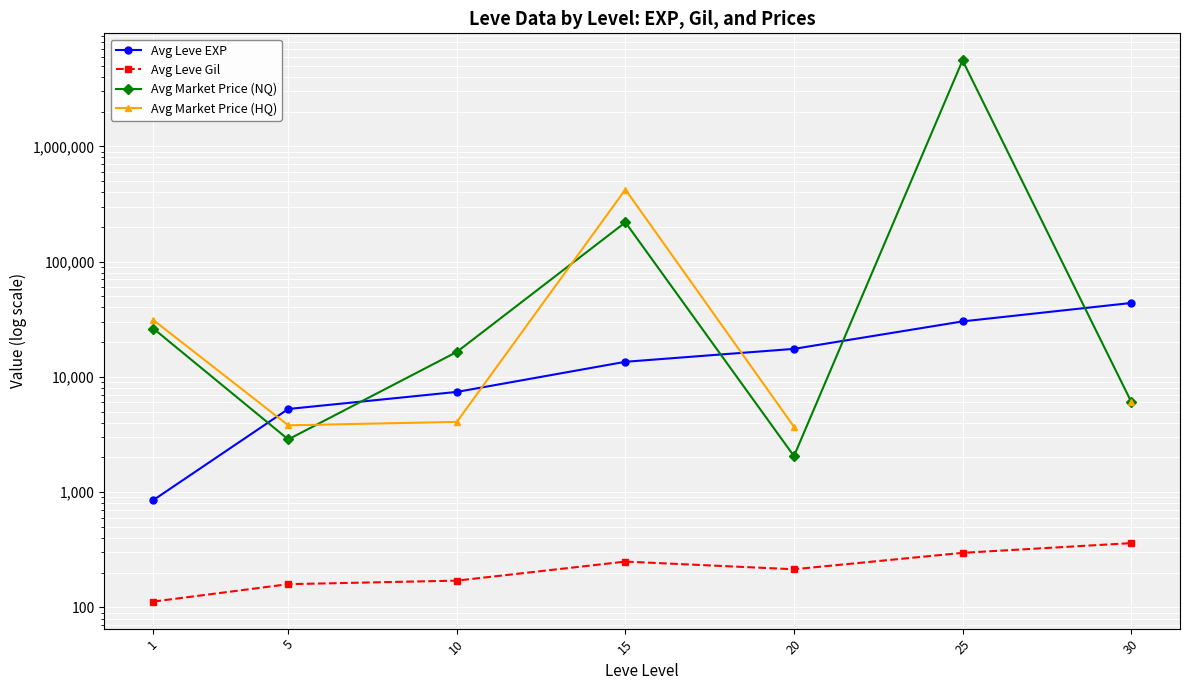

Rank the categories by Avg Market Price (NQ) value from lowest to highest.

20, 5, 30, 10, 1, 15, 25